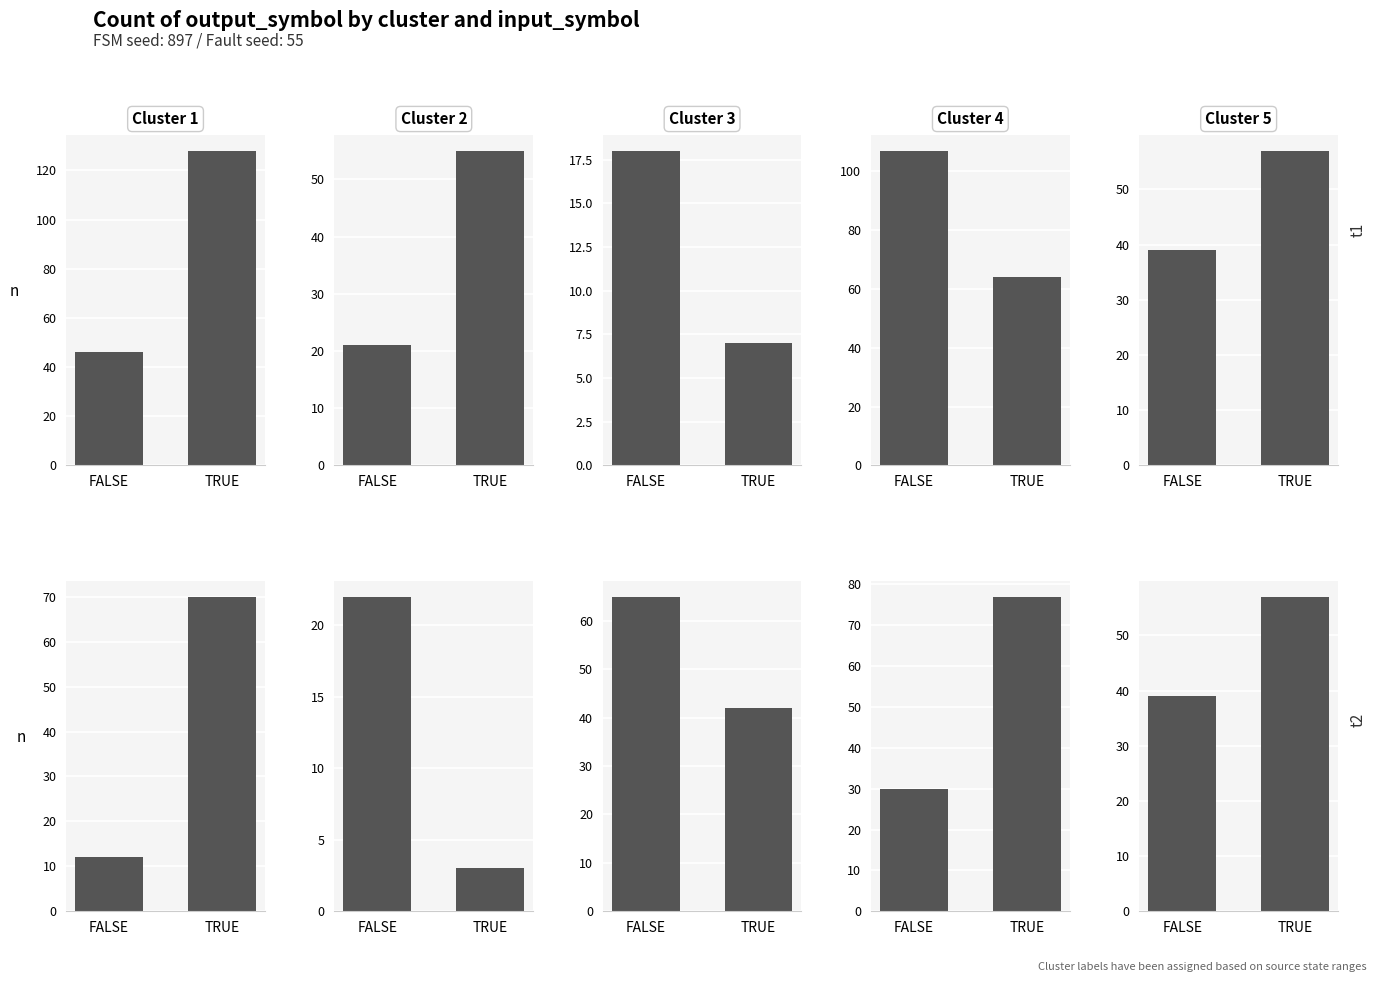

How many groups of bars are there?

2